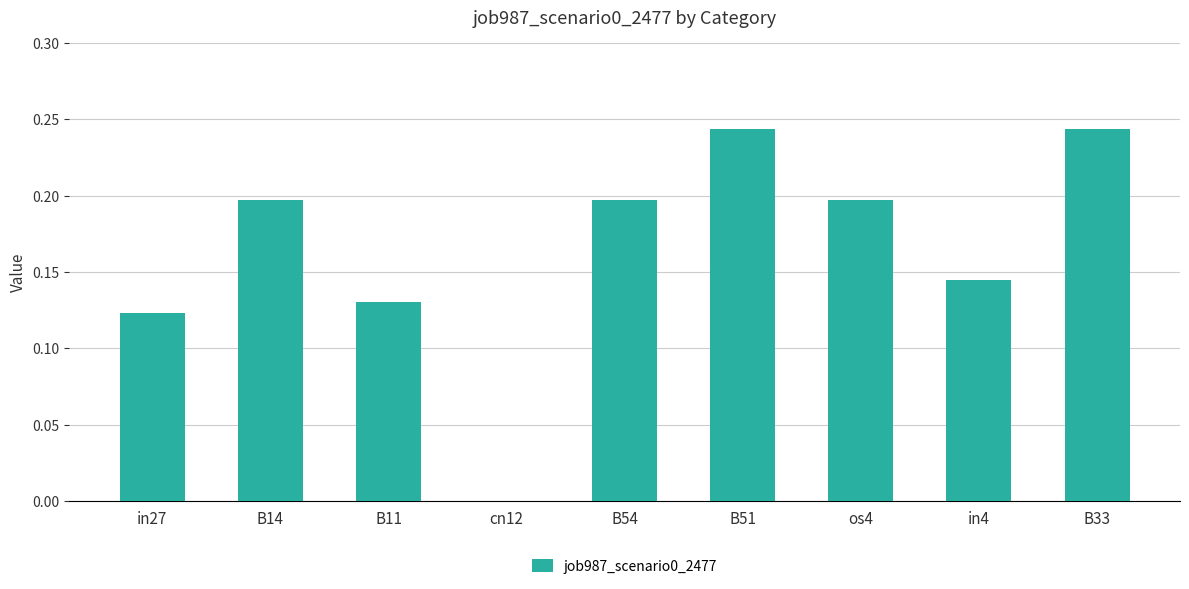

What is the sum of all values?

1.5